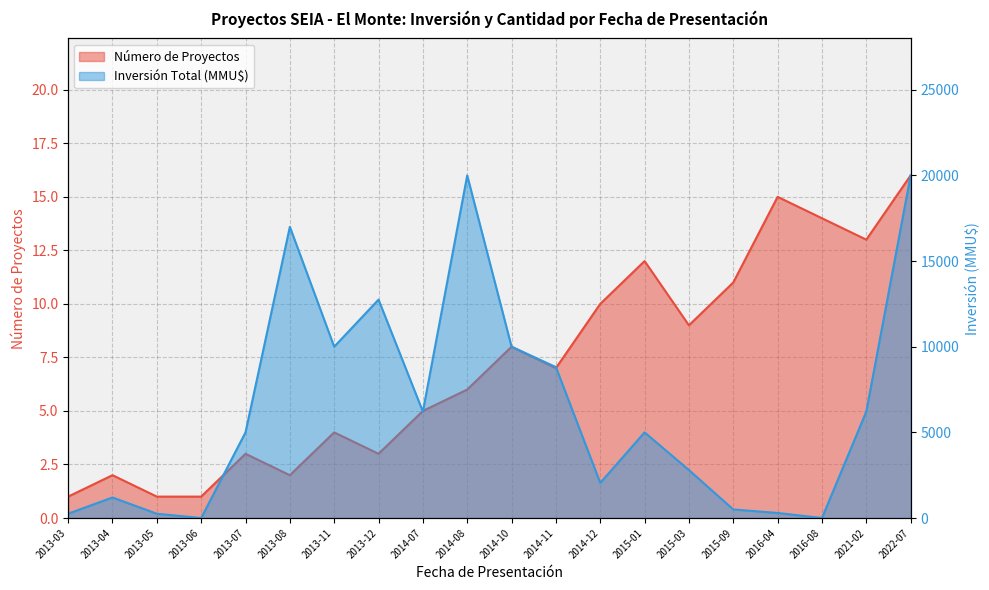

What is the total value across all series at 2015-03?

2809